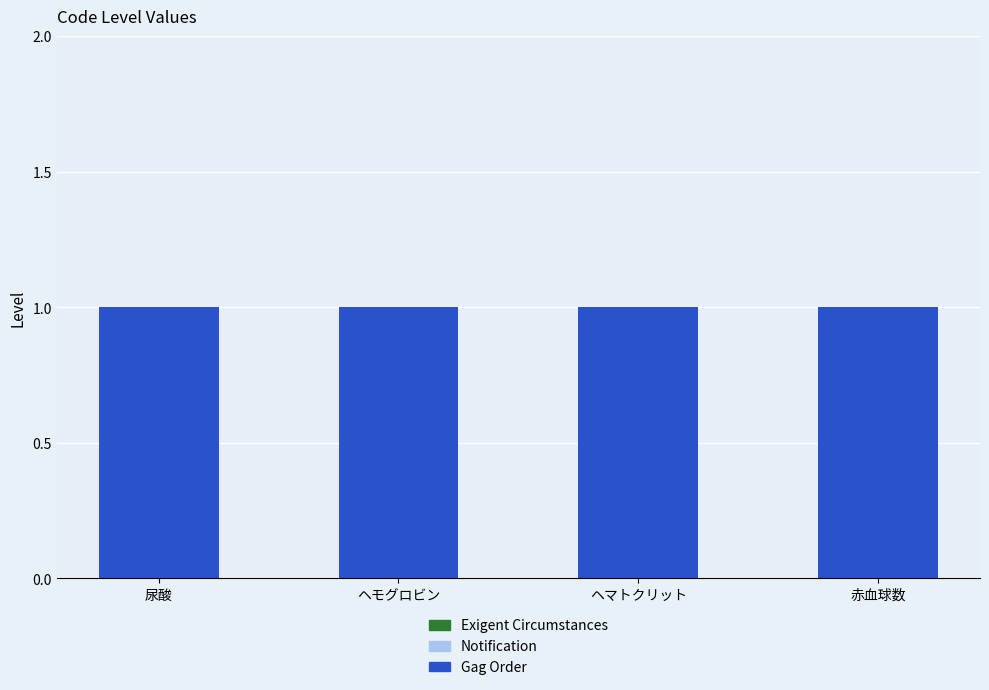

True or false: Gag Order has a value of 1 at 尿酸.

True